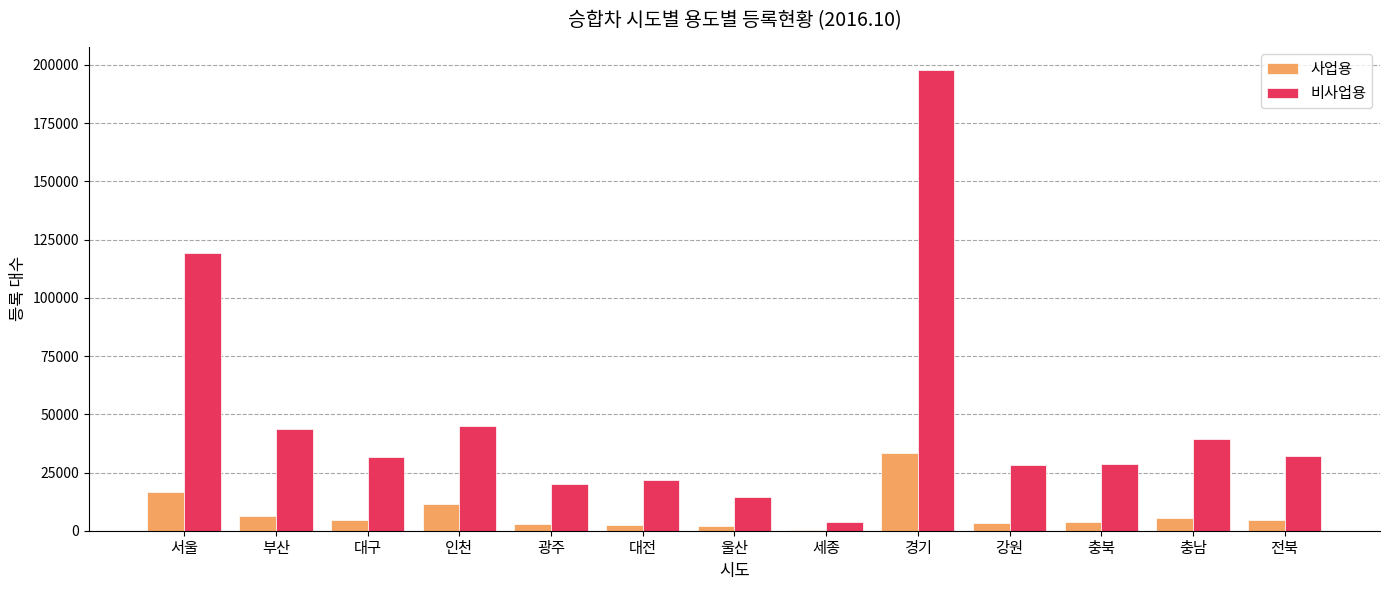

Between 세종 and 전북, which series saw the biggest shift?

비사업용